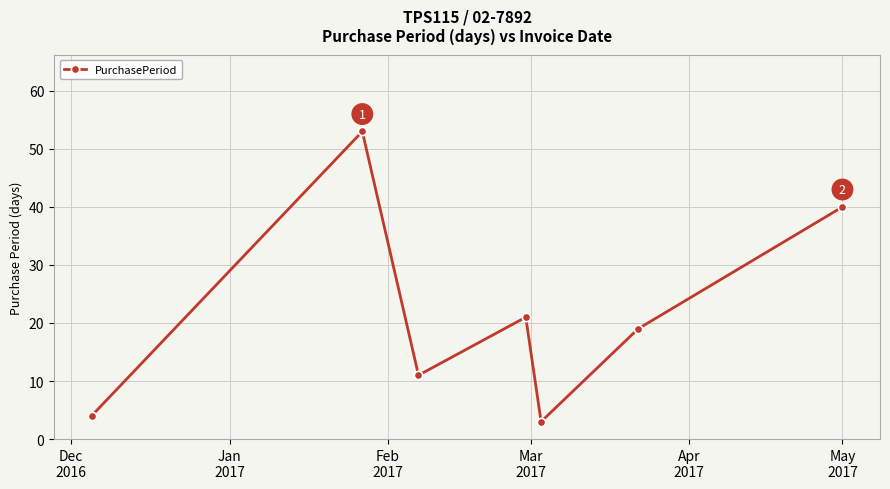

Reading left to right, extract all data points from this chart.

4	53	11	21	3	19	40